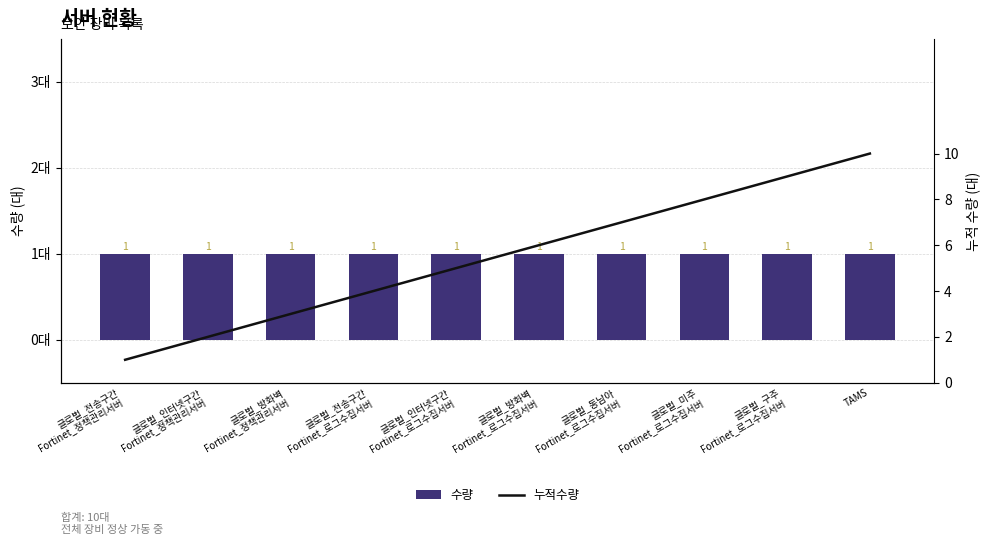

Count the number of categories in the chart.

10